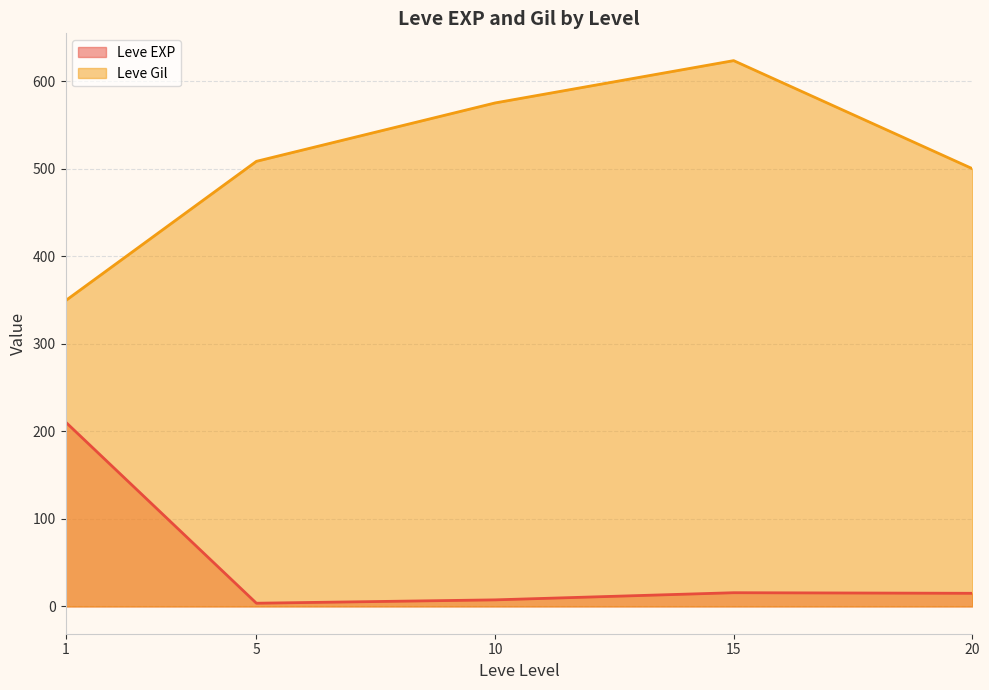

What are all the series names shown in the legend?

Leve EXP, Leve Gil